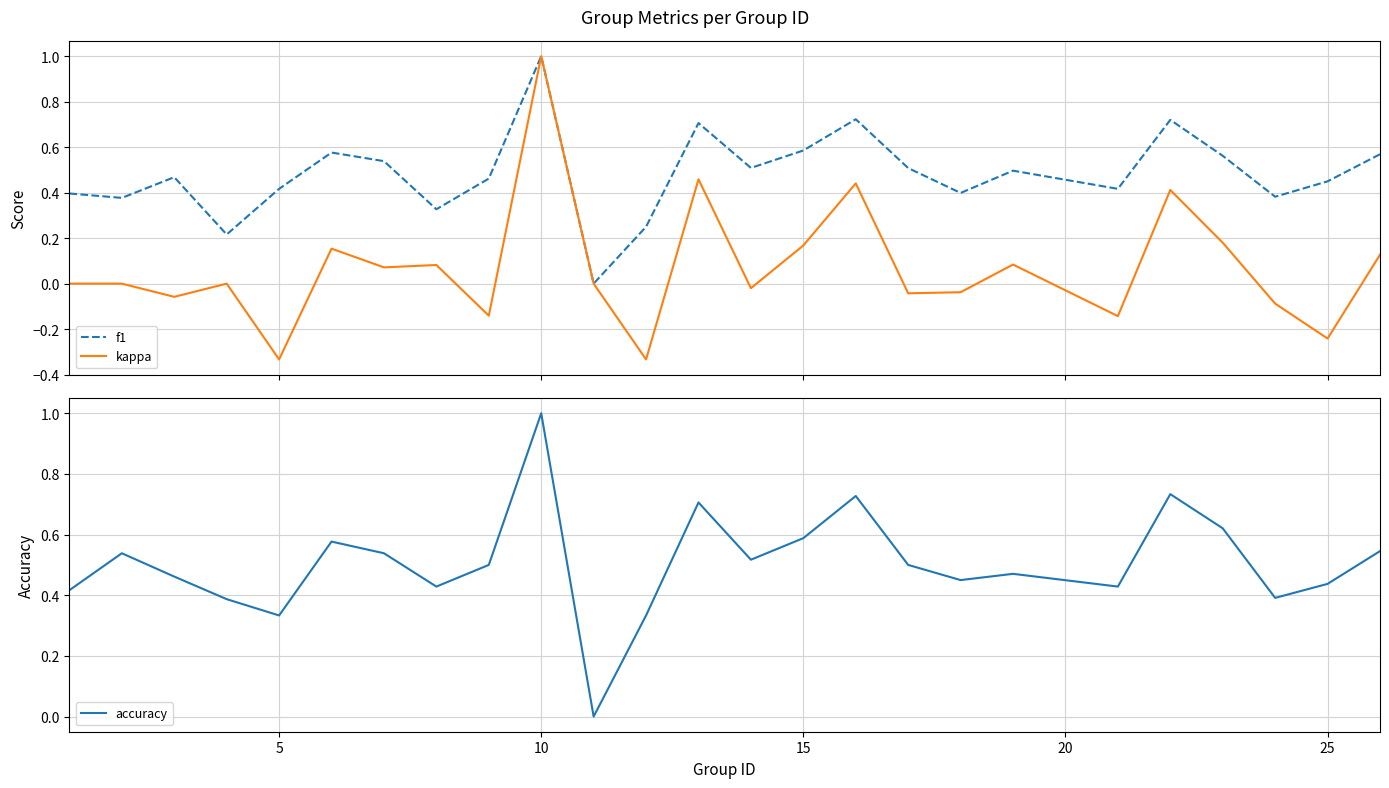

What are all the series names shown in the legend?

f1, kappa, accuracy